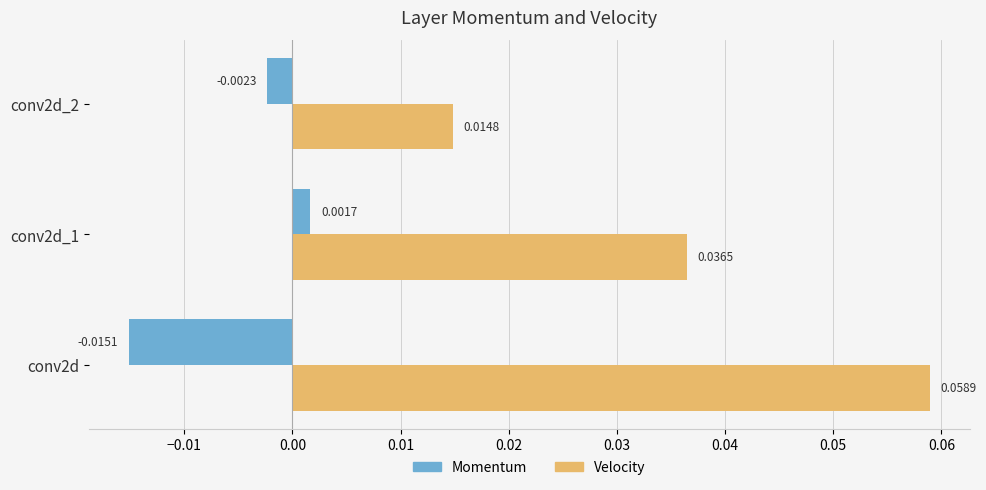

Rank the series at conv2d_2 from highest to lowest value.

Velocity, Momentum